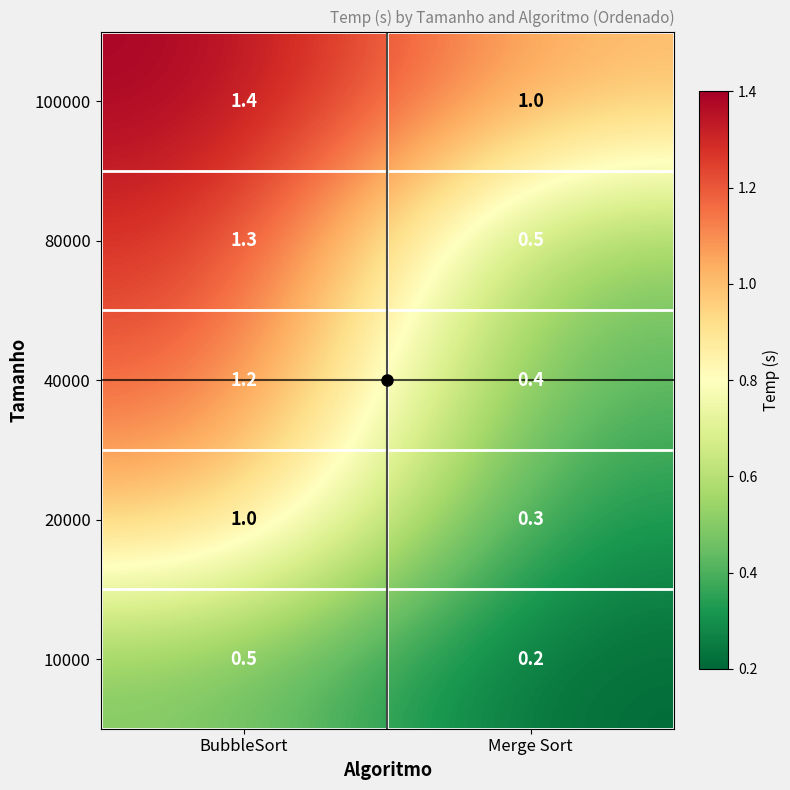

What is the difference between the highest and lowest values at BubbleSort?

0.9